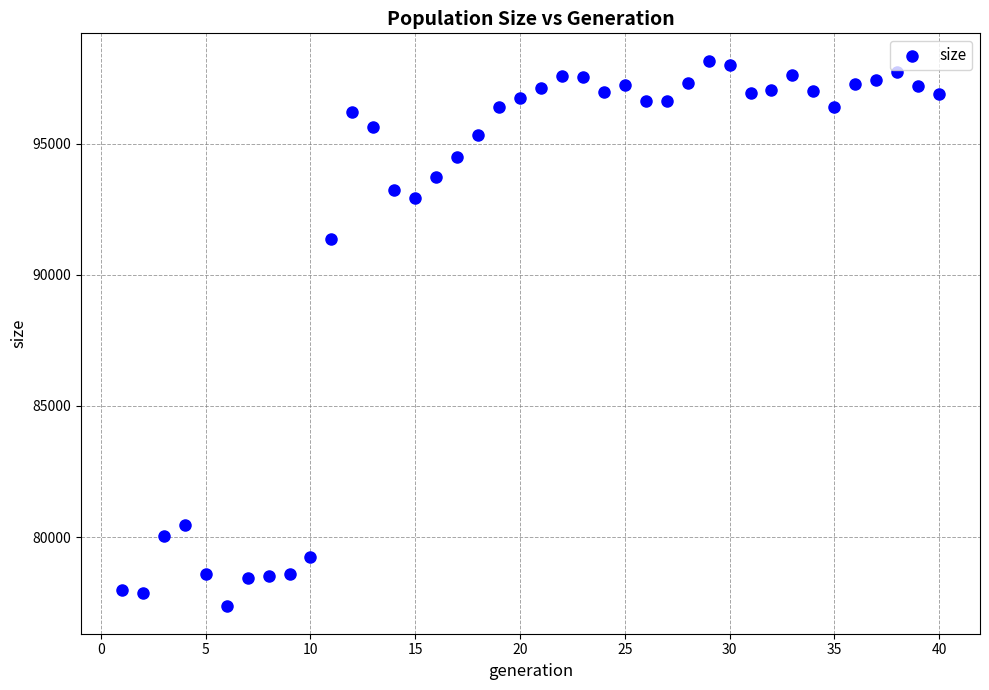

What is the range of Y values (max minus min)?

20802